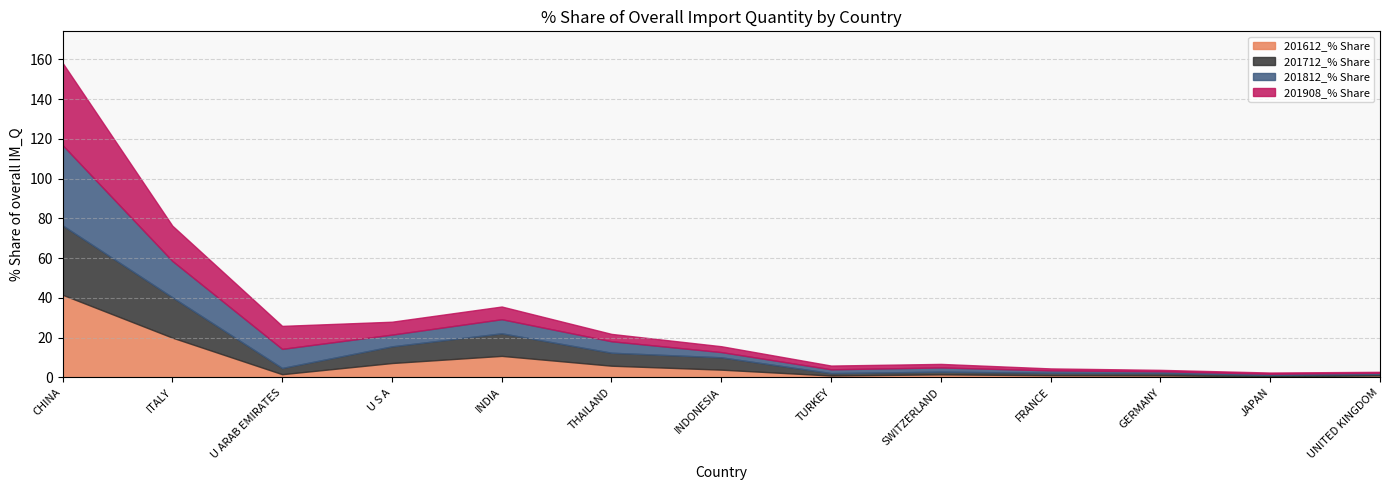

Reading right to left, what are all the values shown in this chart?

201612_% Share: UNITED KINGDOM=1.0	JAPAN=0.6	GERMANY=1.0	FRANCE=1.1	SWITZERLAND=1.5	TURKEY=1.0	INDONESIA=3.9	THAILAND=5.9	INDIA=10.9	U S A=7.3	U ARAB EMIRATES=1.6	ITALY=20.0	CHINA=41.6
201712_% Share: UNITED KINGDOM=0.7	JAPAN=0.7	GERMANY=1.2	FRANCE=1.2	SWITZERLAND=1.4	TURKEY=1.2	INDONESIA=6.2	THAILAND=6.5	INDIA=11.4	U S A=8.4	U ARAB EMIRATES=3.1	ITALY=20.3	CHINA=34.9
201812_% Share: UNITED KINGDOM=0.6	JAPAN=0.6	GERMANY=0.9	FRANCE=1.2	SWITZERLAND=2.1	TURKEY=1.9	INDONESIA=2.6	THAILAND=5.8	INDIA=7.1	U S A=5.9	U ARAB EMIRATES=9.6	ITALY=18.3	CHINA=40.4
201908_% Share: UNITED KINGDOM=0.5	JAPAN=0.6	GERMANY=0.7	FRANCE=1.0	SWITZERLAND=1.8	TURKEY=1.9	INDONESIA=2.9	THAILAND=3.7	INDIA=6.4	U S A=6.5	U ARAB EMIRATES=11.6	ITALY=17.7	CHINA=41.4